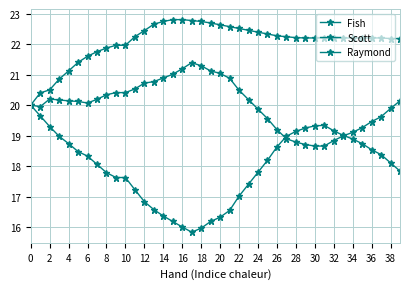

Is this an area chart (filled region under the line)?

No